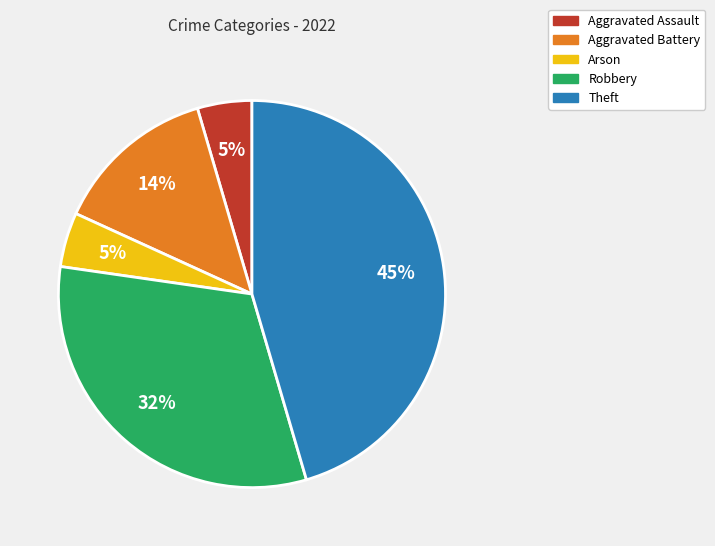

How many segments does this pie chart have?

5